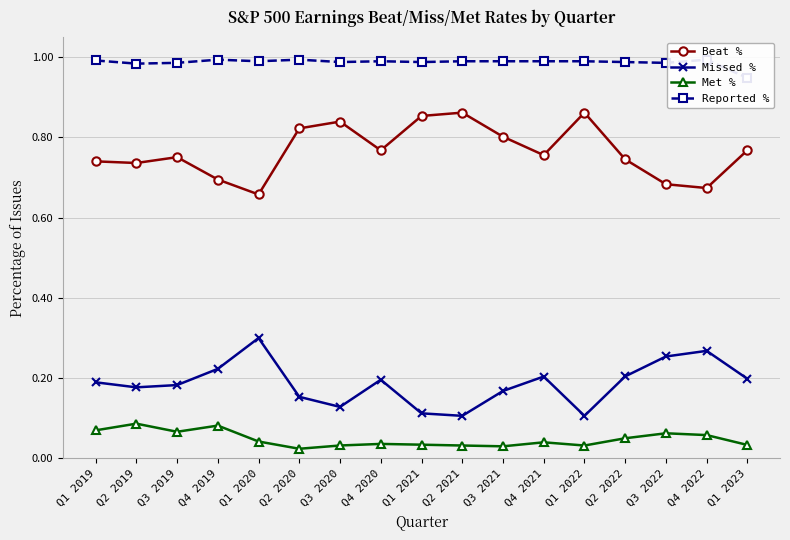

True or false: Reported % has a value of 1.0 at Q4 2022.

True